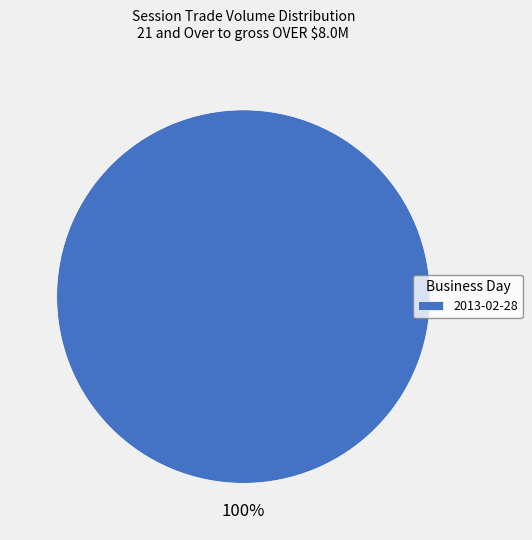

Is it true that 2013-02-28 is 100% of the pie?

True